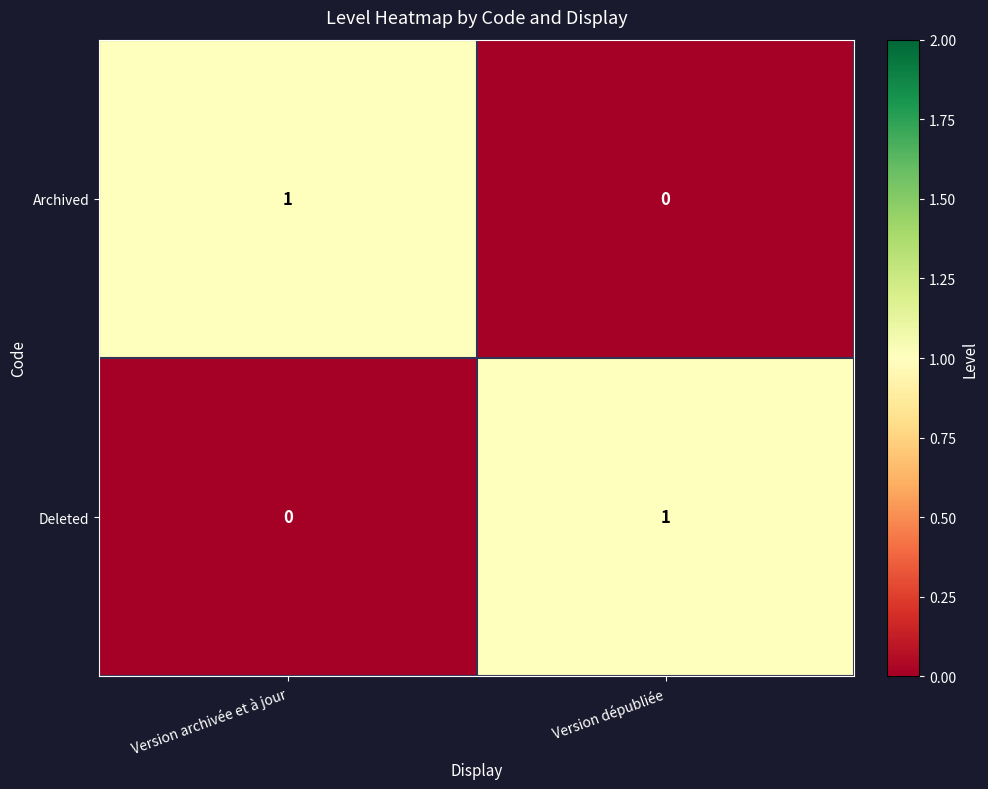

At which label does Archived reach its minimum?

Version dépubliée